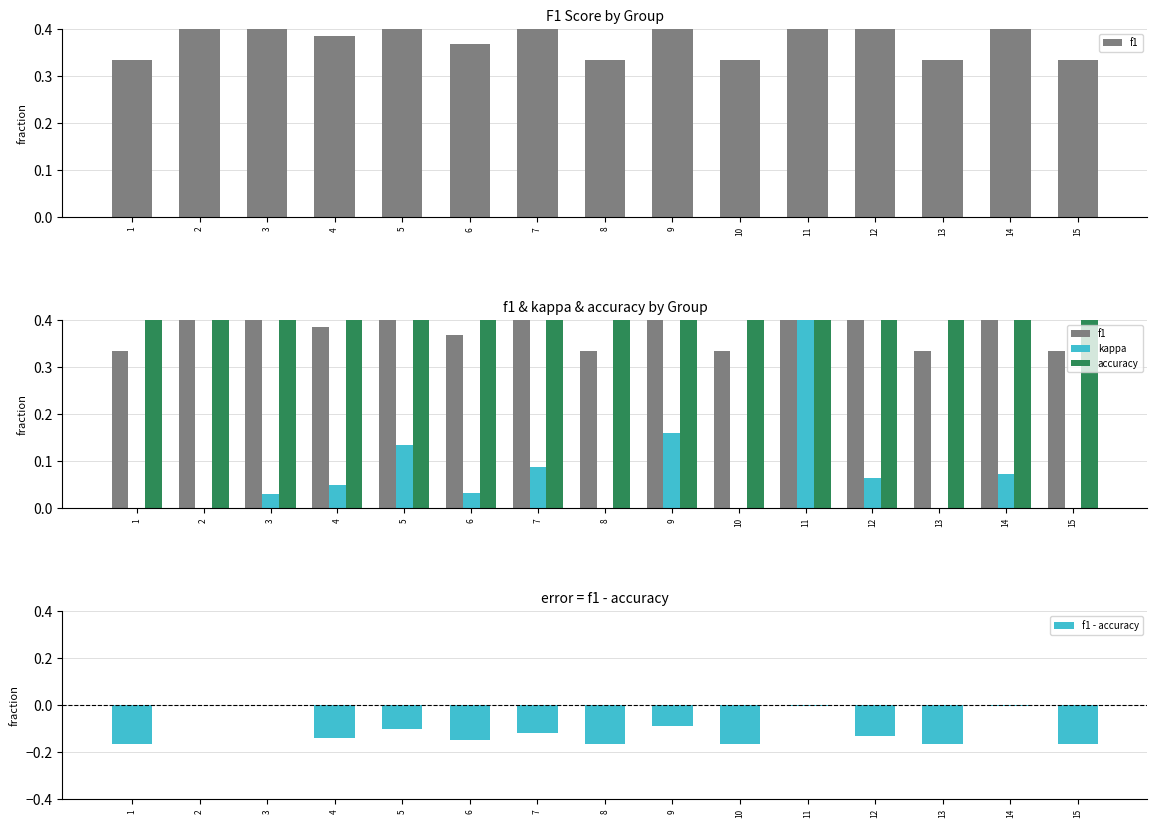

How many distinct data groups are displayed?

4